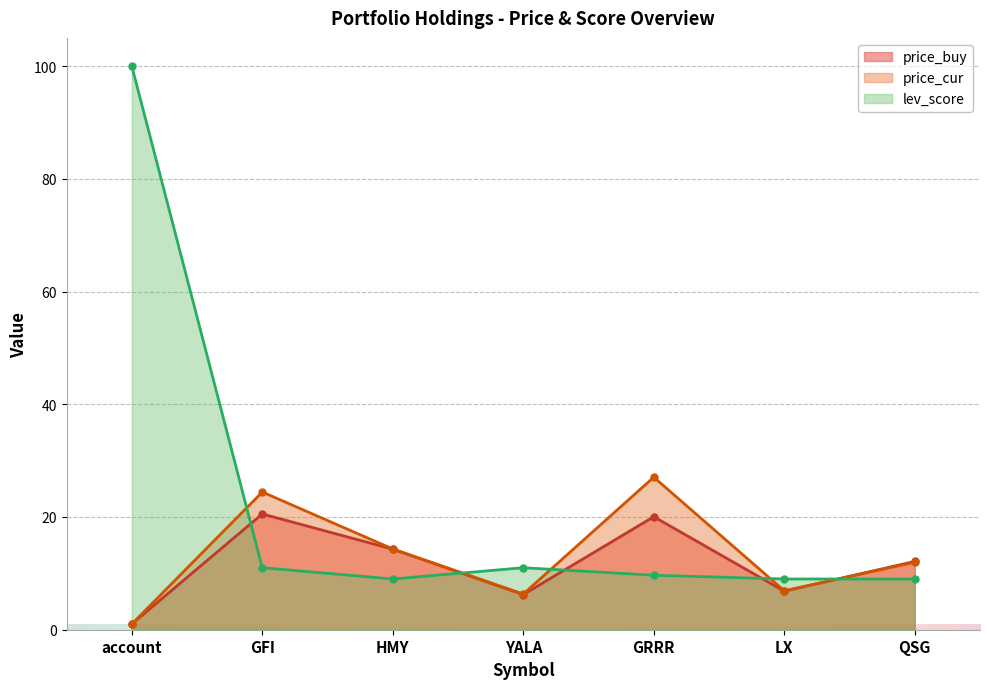

What is the approximate value of lev_score at GRRR?

9.7